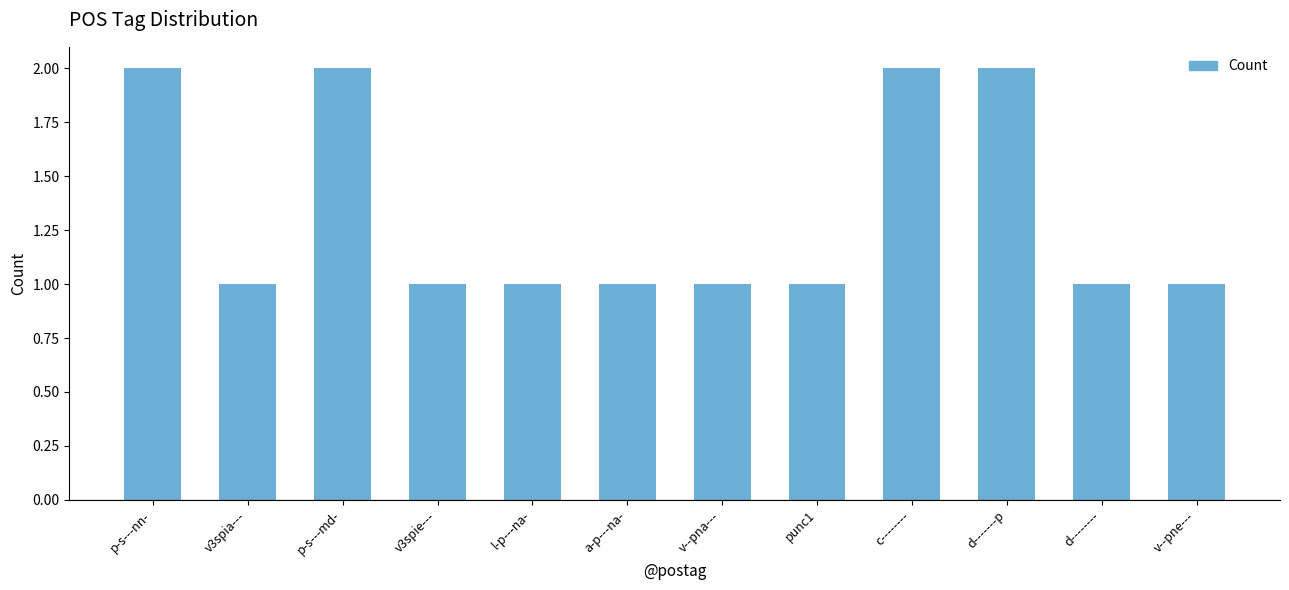

Reading left to right, list all the values displayed in this chart.

p-s---nn-=2	v3spia---=1	p-s---md-=2	v3spie---=1	l-p---na-=1	a-p---na-=1	v--pna---=1	punc1=1	c--------=2	d-------p=2	d--------=1	v--pne---=1